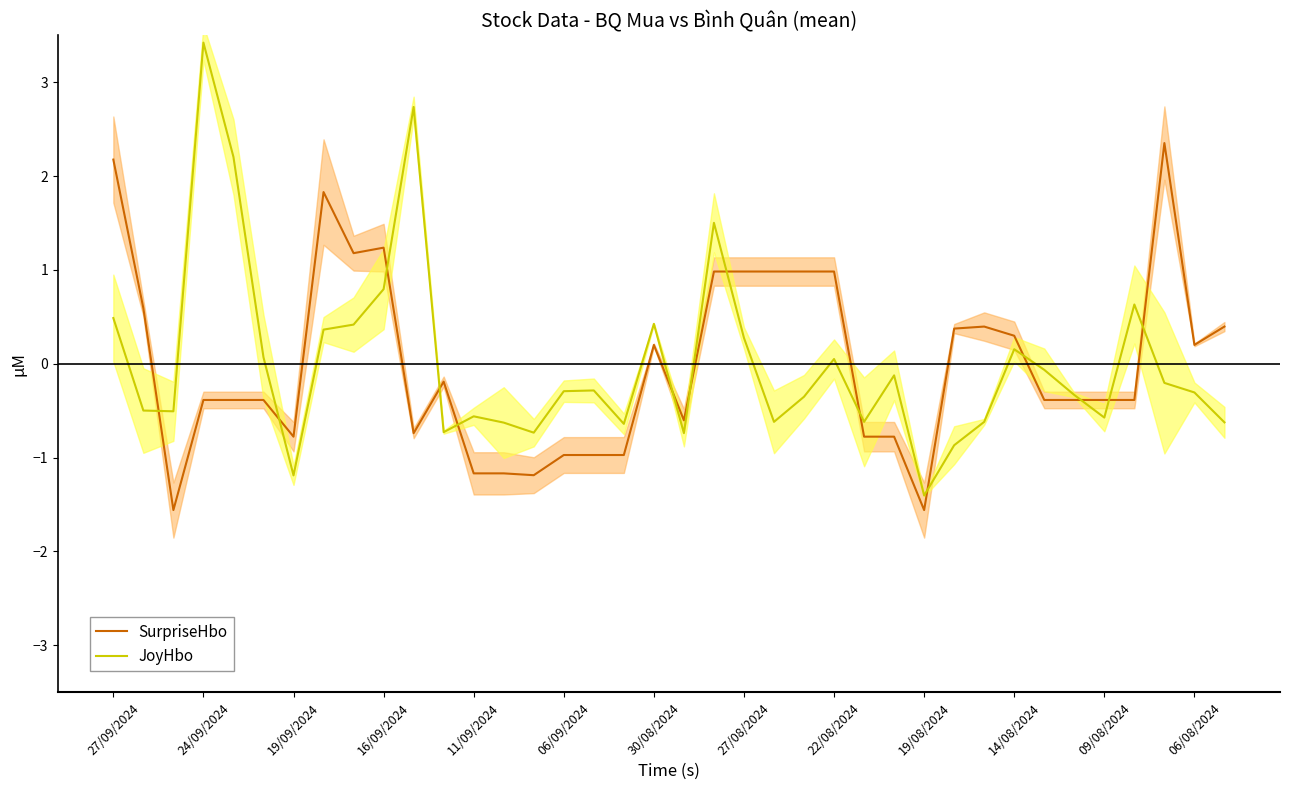

Reading left to right, extract all data points from this chart.

SurpriseHbo: 2.2	0.6	-1.6	-0.4	-0.4	-0.4	-0.8	1.8	1.2	1.2	-0.7	-0.2	-1.2	-1.2	-1.2	-1.0	-1.0	-1.0	0.2	-0.6	1.0	1.0	1.0	1.0	1.0	-0.8	-0.8	-1.6	0.4	0.4	0.3	-0.4	-0.4	-0.4	-0.4	2.4	0.2	0.4
JoyHbo: 0.5	-0.5	-0.5	3.4	2.2	0.1	-1.2	0.4	0.4	0.8	2.7	-0.7	-0.6	-0.6	-0.7	-0.3	-0.3	-0.6	0.4	-0.7	1.5	0.3	-0.6	-0.4	0.0	-0.6	-0.1	-1.4	-0.9	-0.6	0.2	-0.1	-0.3	-0.6	0.6	-0.2	-0.3	-0.6